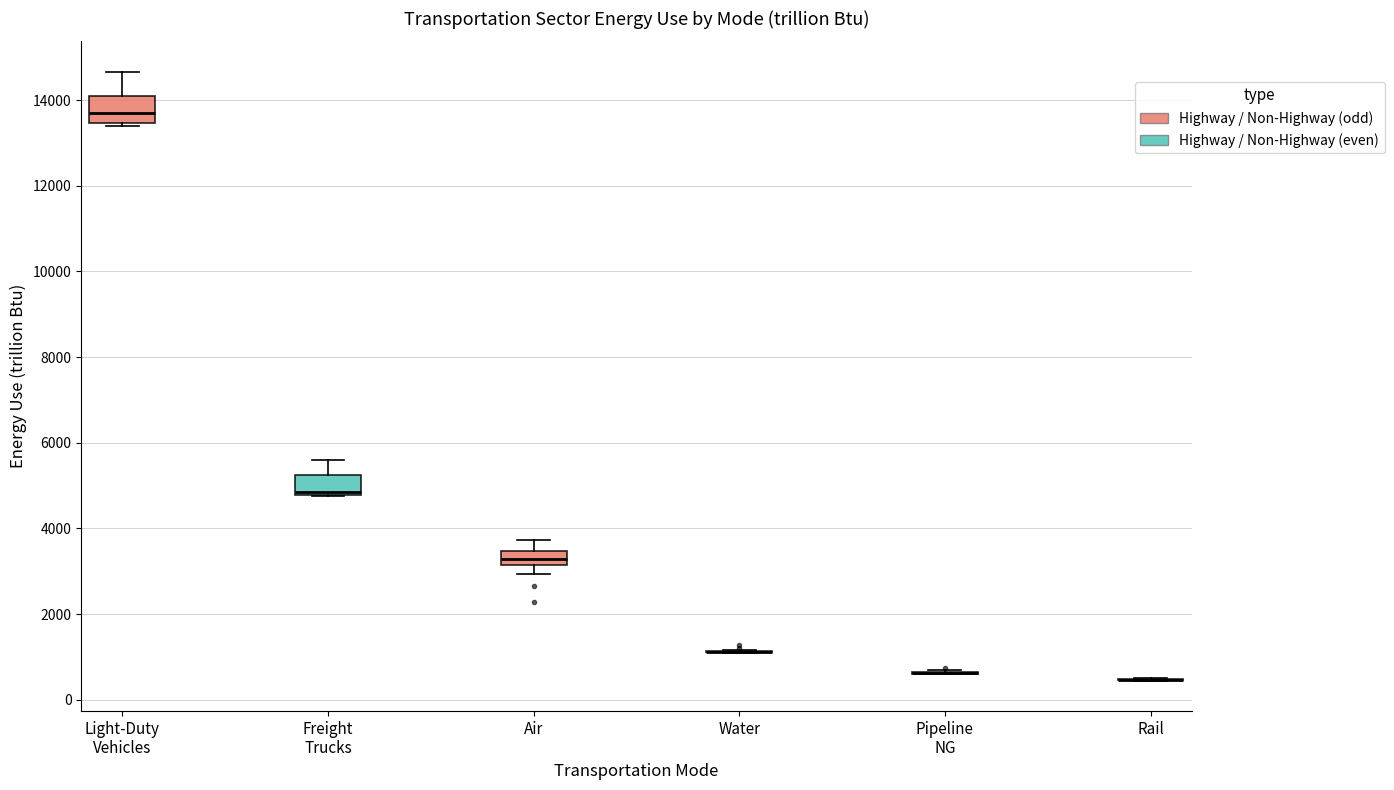

Where is the lower edge of the box for Light-Duty Vehicles on the y-axis? The values are not printed on the chart, so give them approximately, as read against the axis.

13400